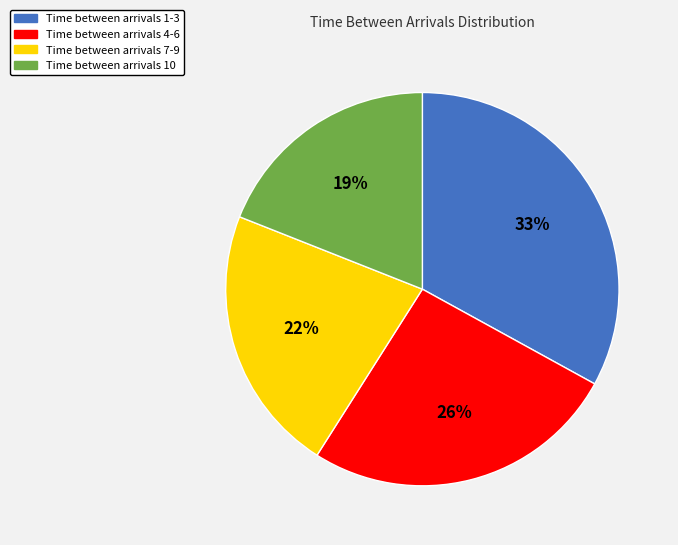

To the nearest percent, what percentage of the pie is Time between arrivals 7-9?

22%